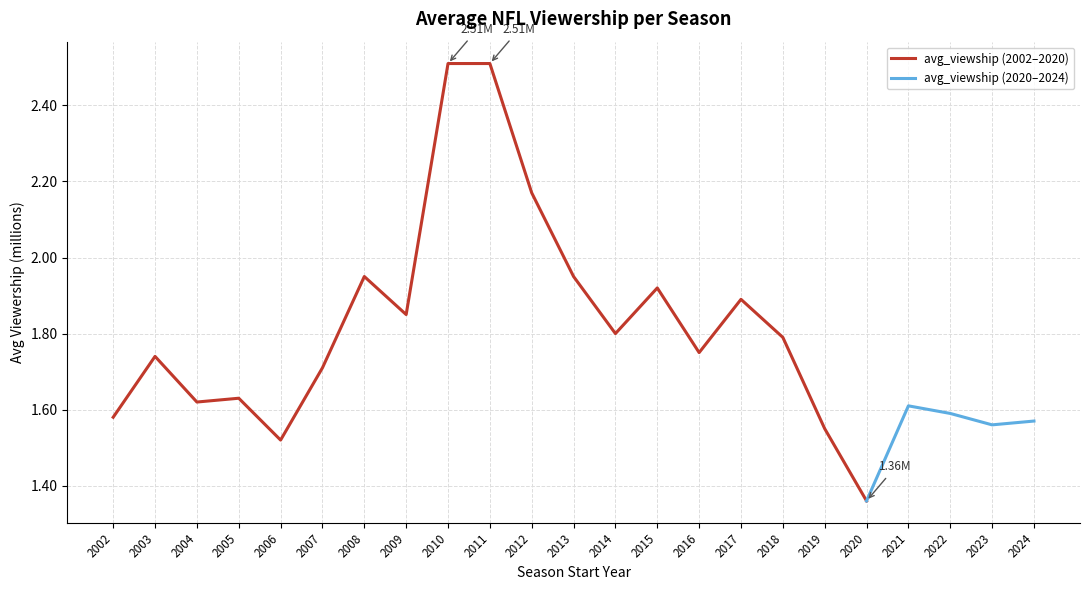

What is the difference between the maximum and minimum values?

1.1